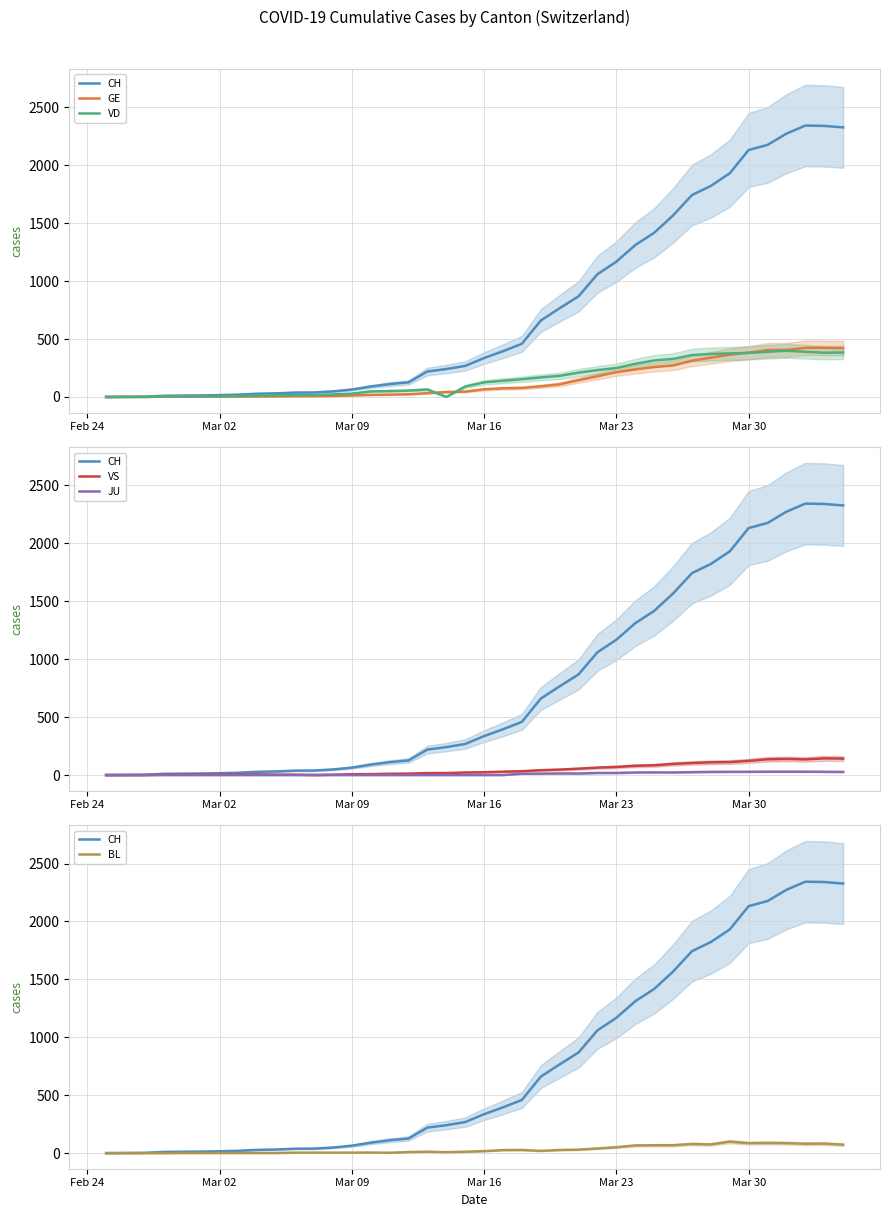

At how many categories does at least one series exceed 1052?

14